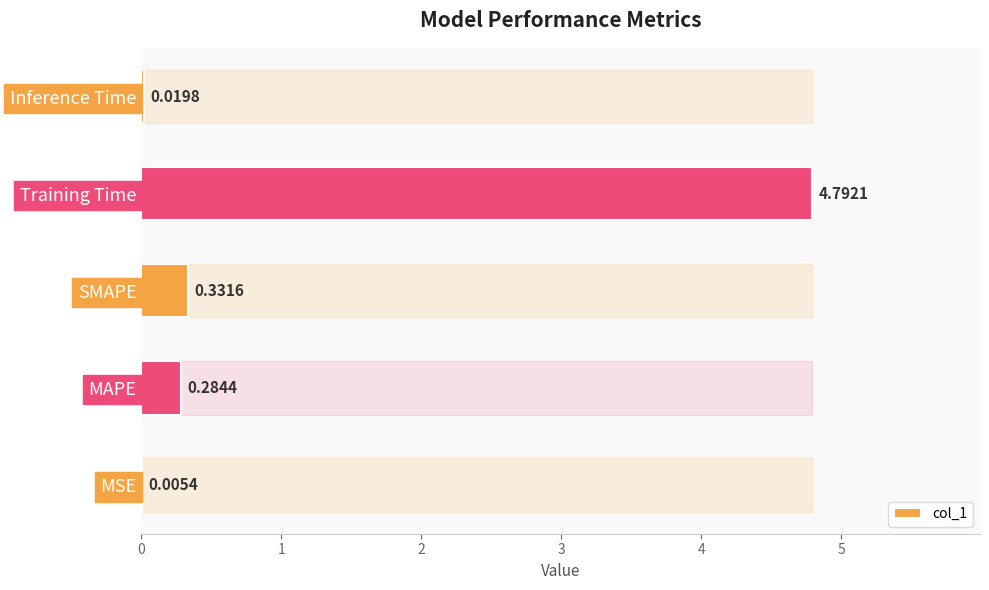

Are the bars grouped side by side (vs. stacked)?

No